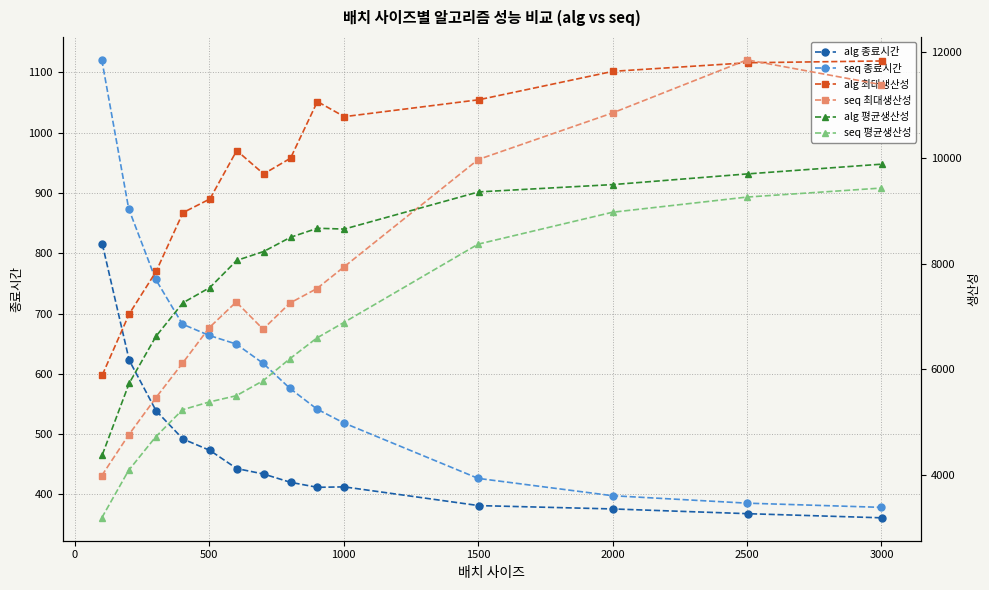

What are all the series names shown in the legend?

alg 종료시간, seq 종료시간, alg 최대생산성, seq 최대생산성, alg 평균생산성, seq 평균생산성